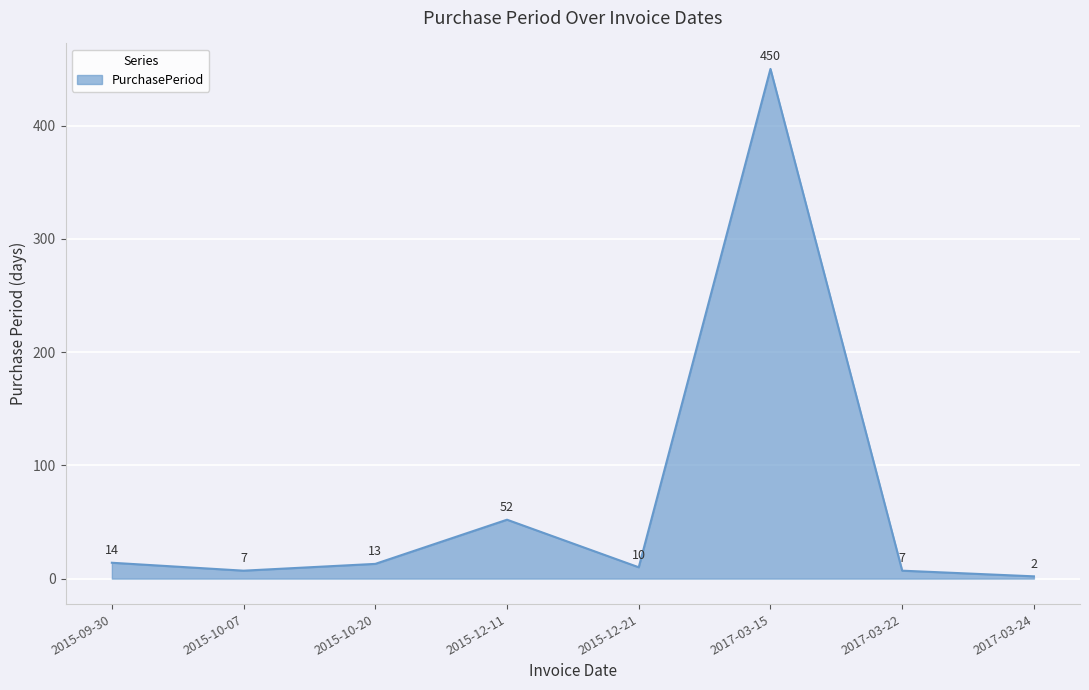

What is the change in value from 2015-12-11 to 2015-12-21?

-42